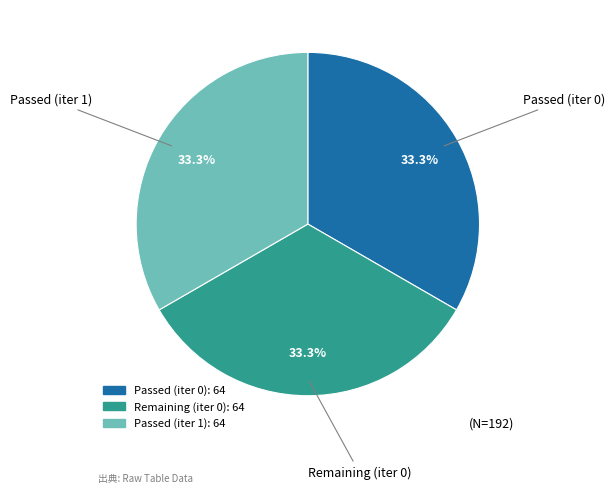

Does any single category account for the majority?

No